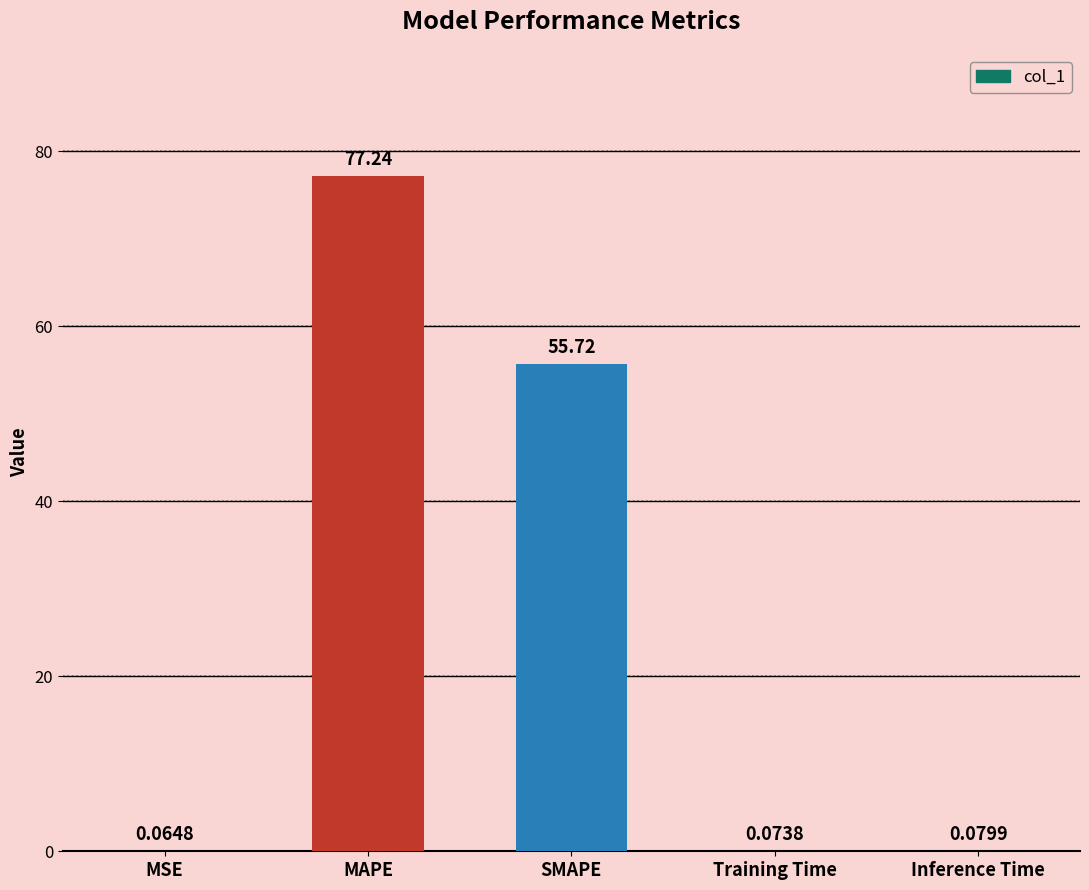

Where is the data nearest to the value 38?

SMAPE